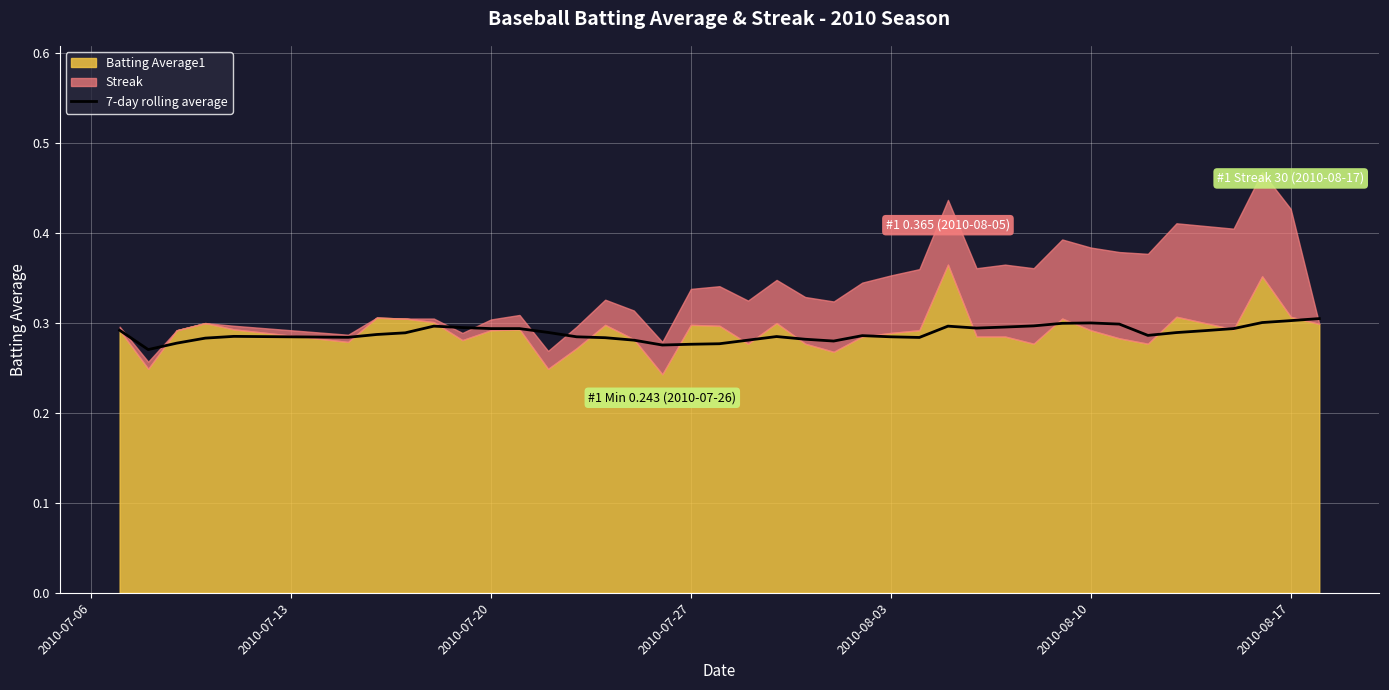

How many lines are shown in the chart?

1